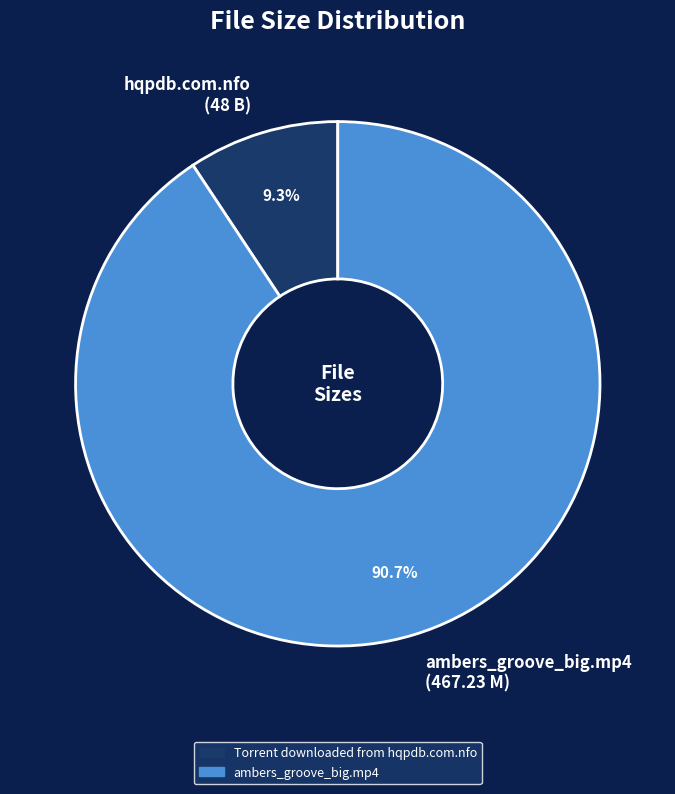

What percentage do hqpdb.com.nfo (48 B) and ambers_groove_big.mp4 (467.23 M) together represent?

100.0%